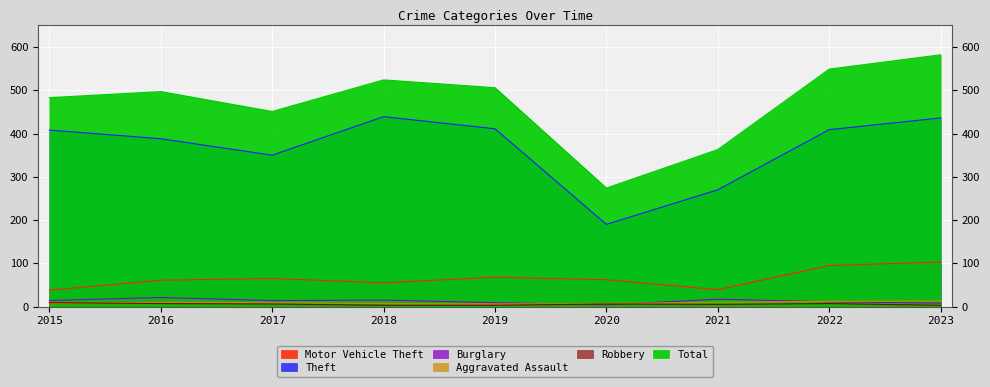

True or false: Burglary and Motor Vehicle Theft cross at least once.

False